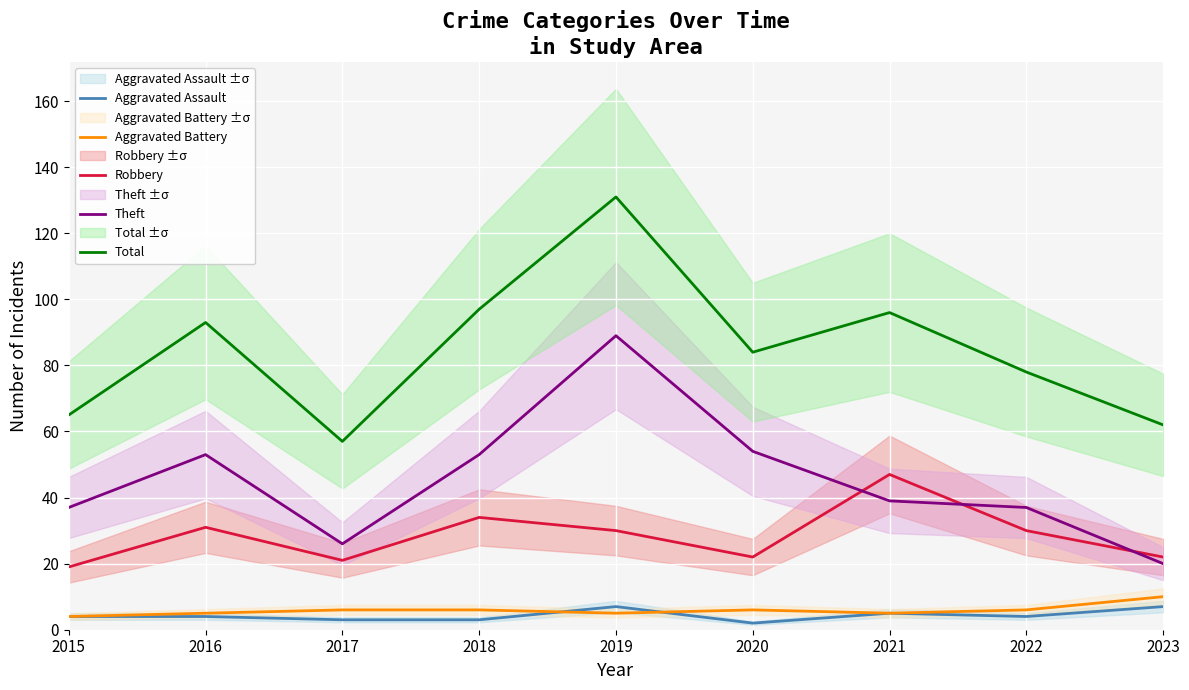

At which label does Aggravated Battery reach its minimum?

2015